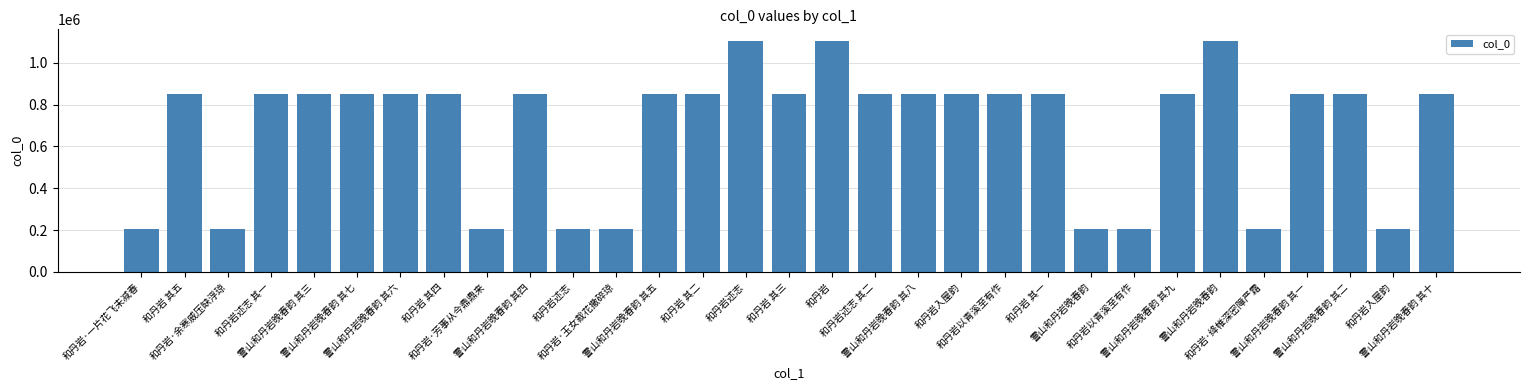

Which has a higher value, 霅山和丹岩晚春韵 其三 or 和丹岩 其三?

霅山和丹岩晚春韵 其三